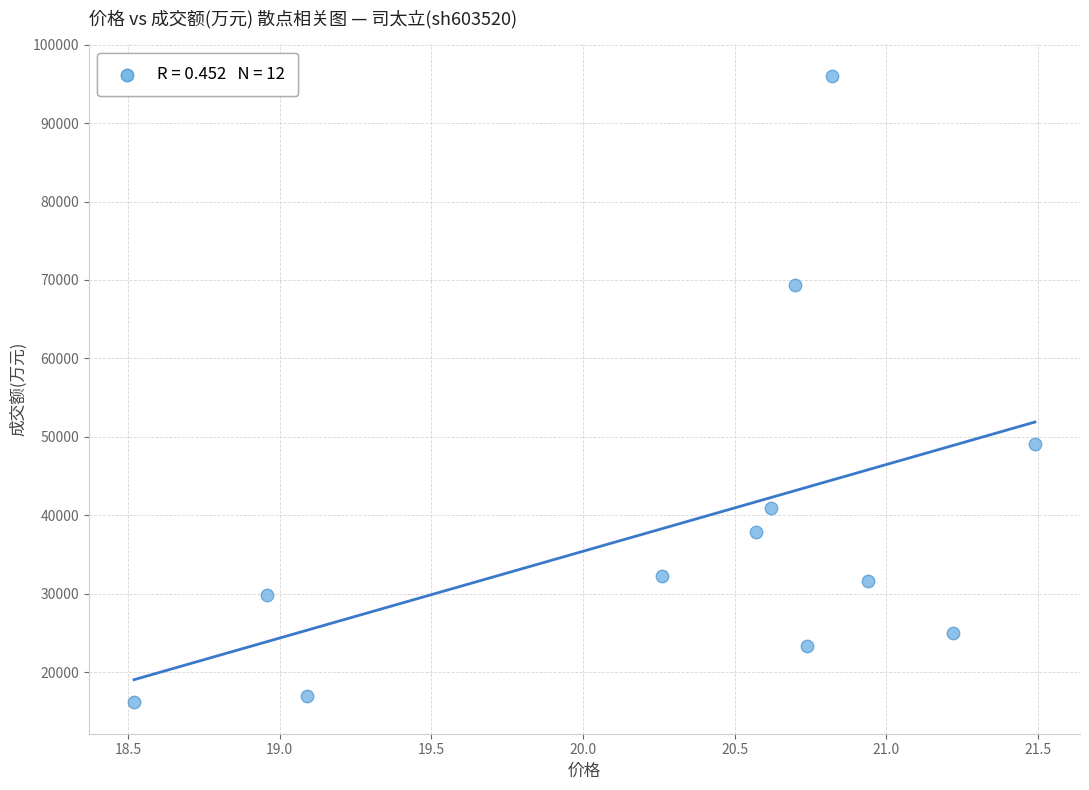

What is the range of Y values (max minus min)?

79900